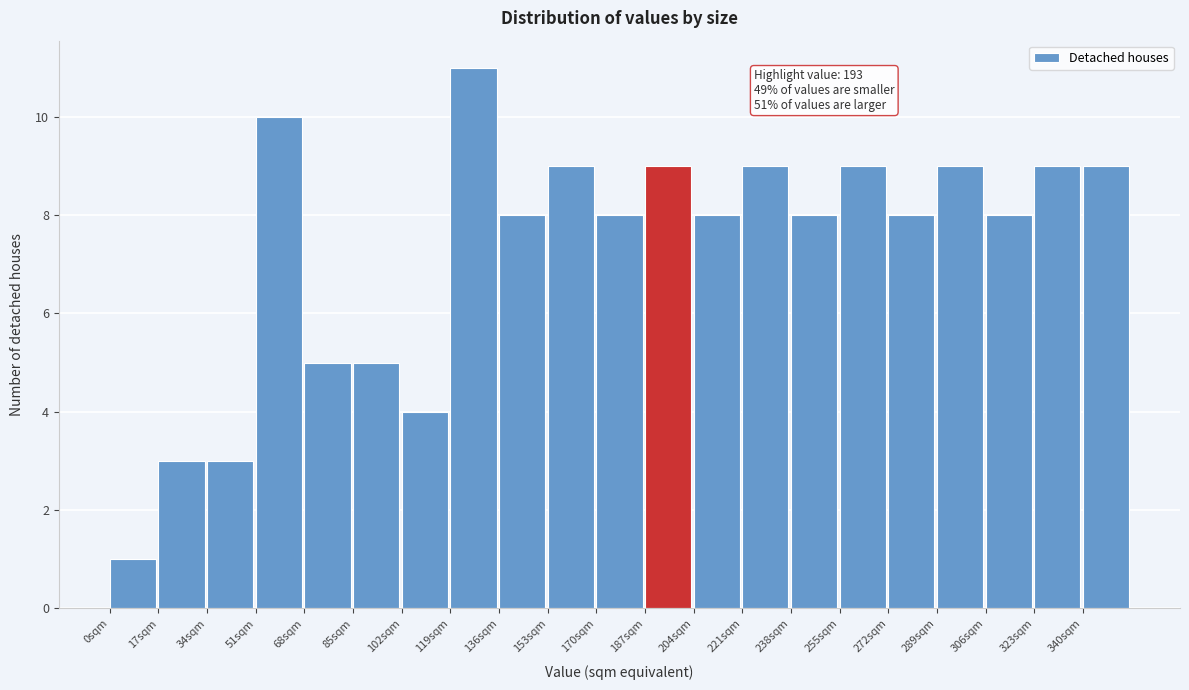

Which range on the x-axis has the tallest bar?

119 to 136